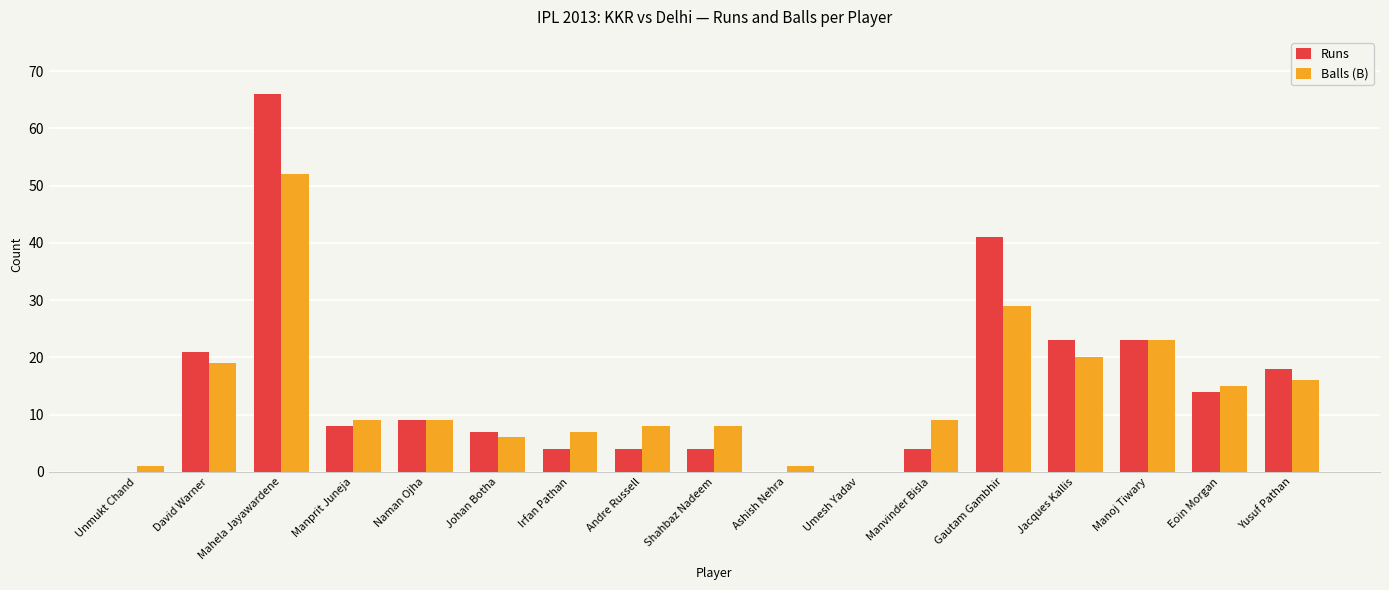

What is the sum of all Runs values?

246